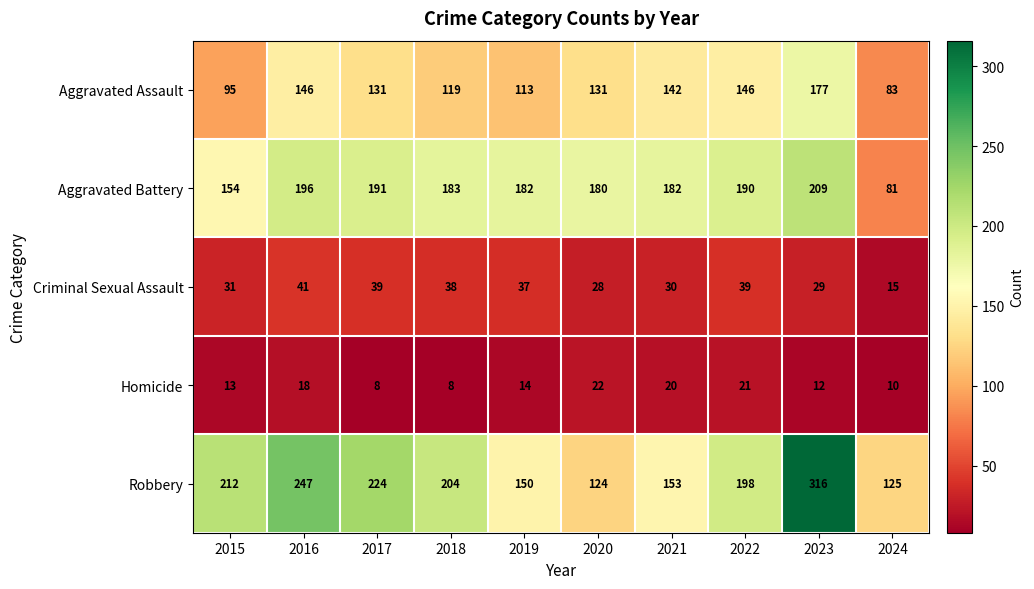

Which label corresponds to the largest value in the chart?

2023